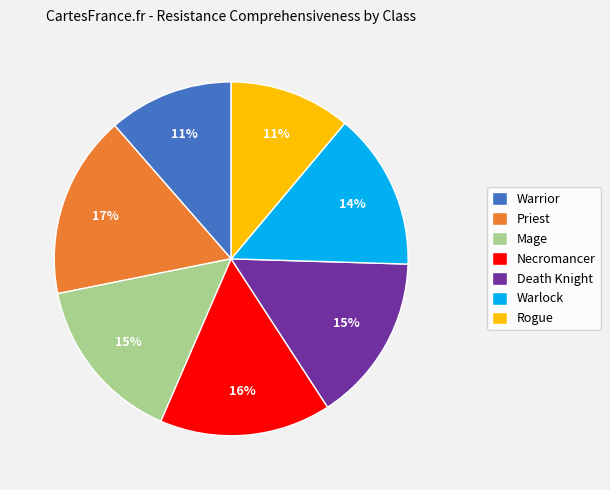

Which has a higher value, Priest or Mage?

Priest